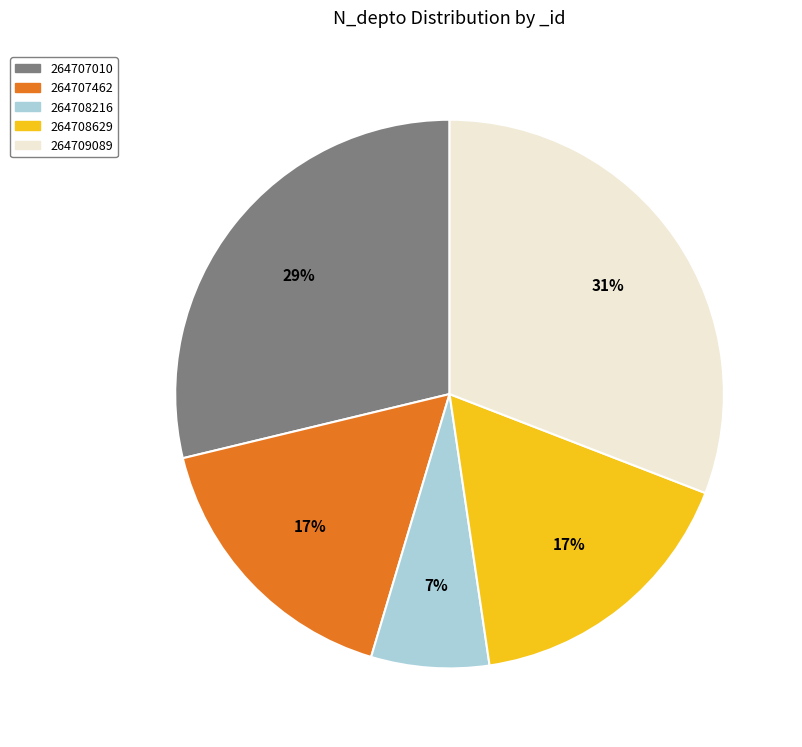

To the nearest percent, what is the combined percentage of 264709089 and 264708216?

38%